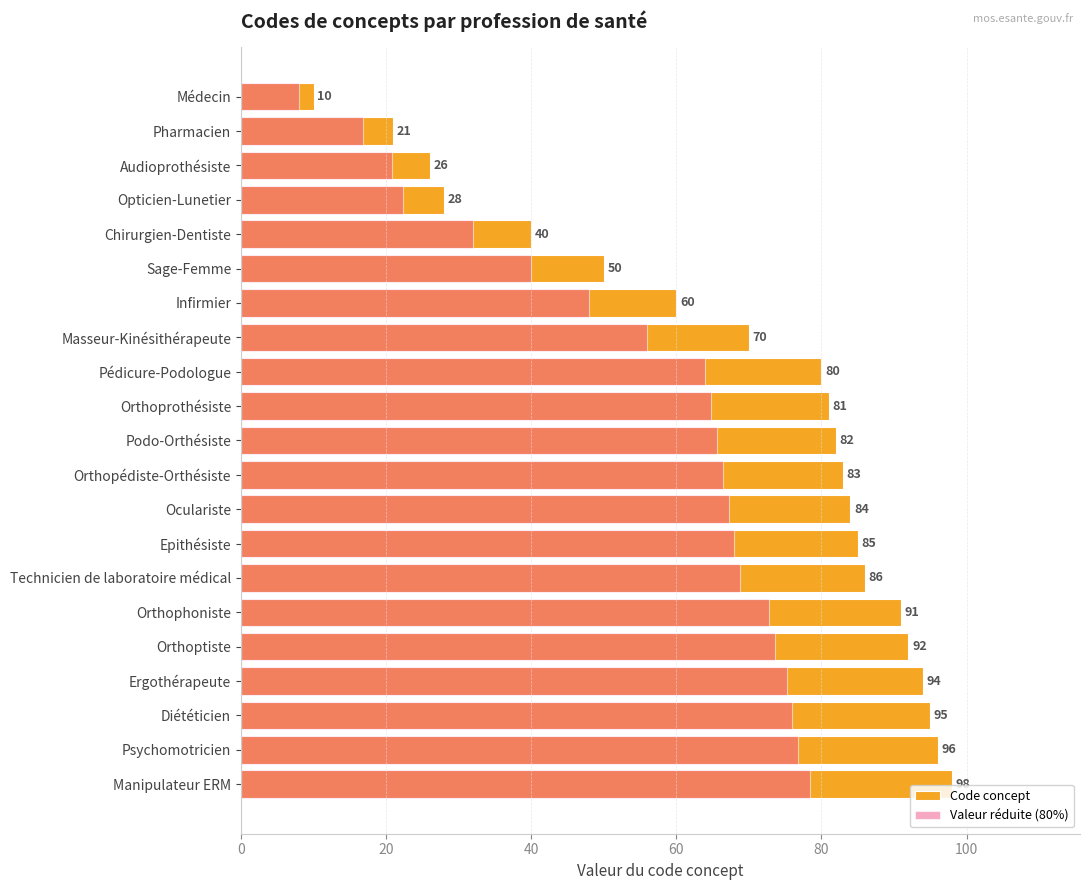

List the series in order of their overall mean, highest first.

Code concept, Valeur réduite (80%)